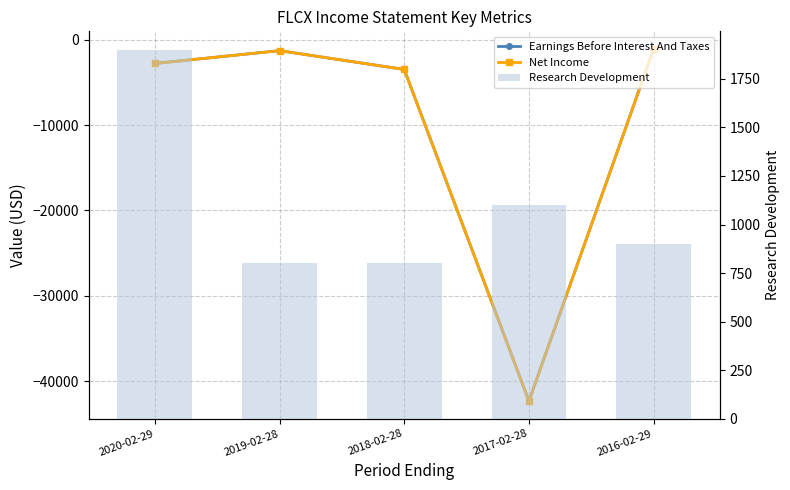

What is the sum of all Earnings Before Interest And Taxes values?

-51000